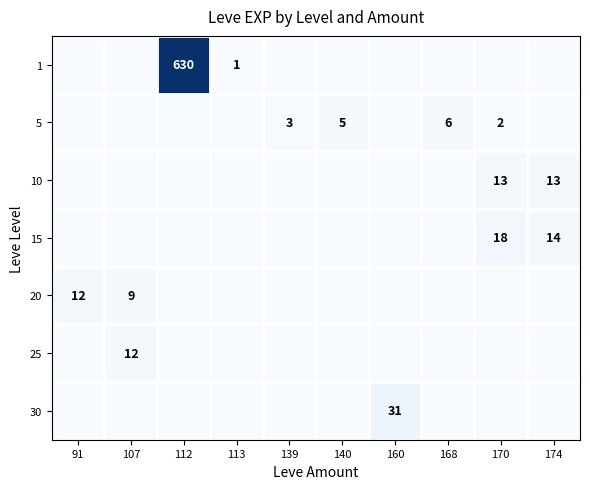

The value of 1 at 113 is 1. True or false?

True